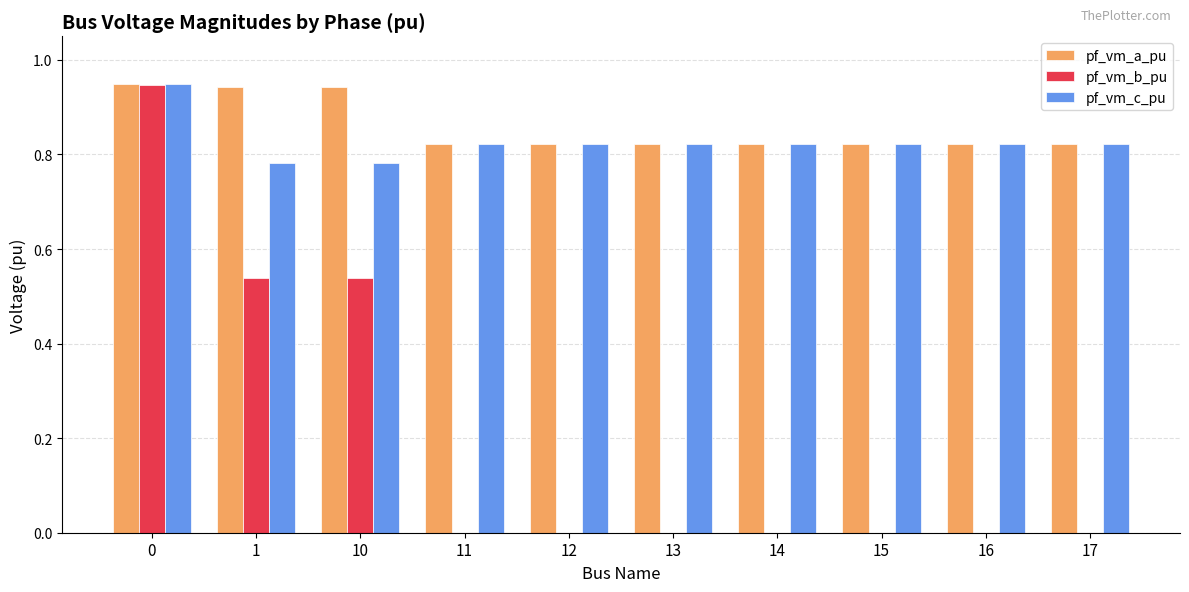

What is the spread (max minus min) of values at 1?

0.4